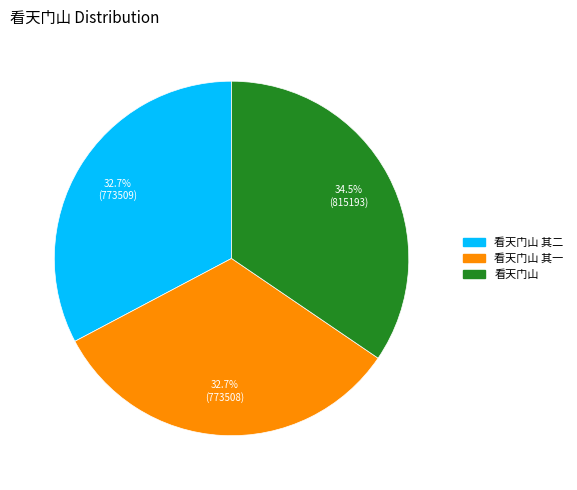

How many slices are in this pie chart?

3